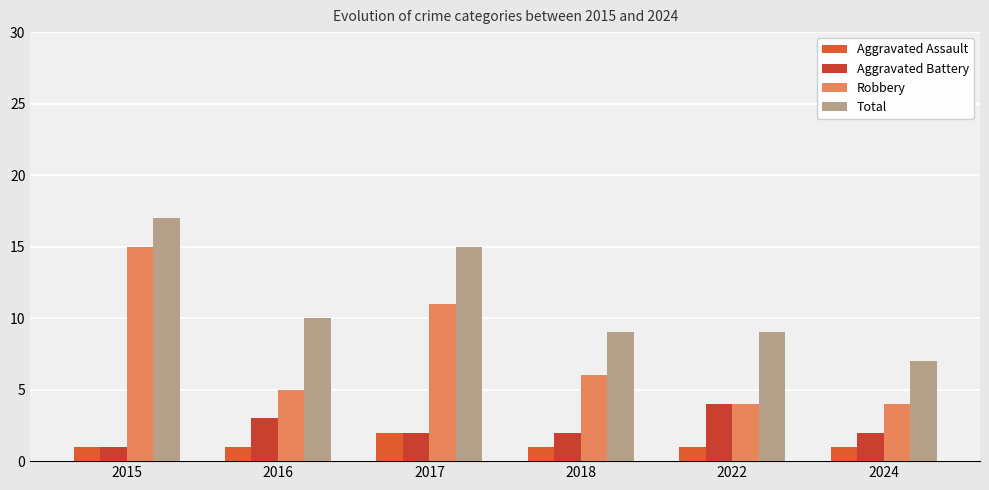

Where does the Robbery series first go above 6?

2015